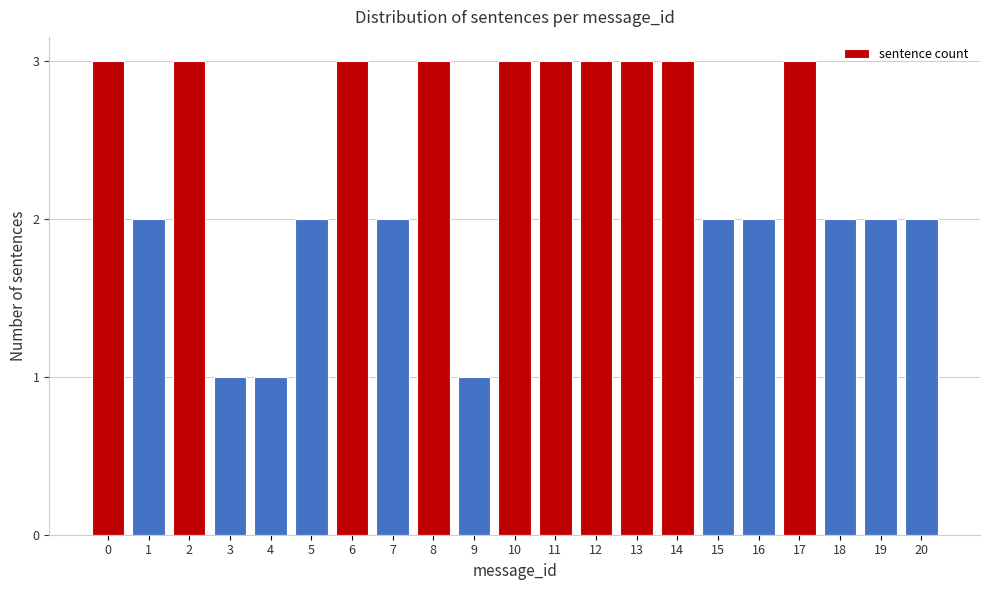

Reading right to left, transcribe all the data shown in this chart.

2	2	2	3	2	2	3	3	3	3	3	1	3	2	3	2	1	1	3	2	3